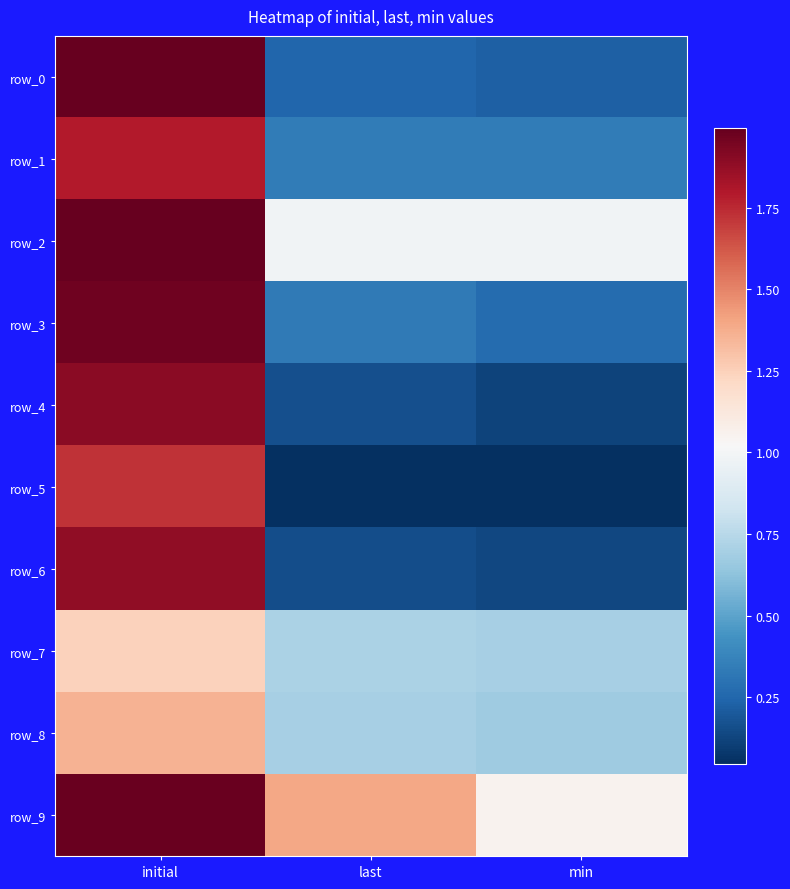

What is the difference between the maximum and minimum values in the row_7 series?

0.5